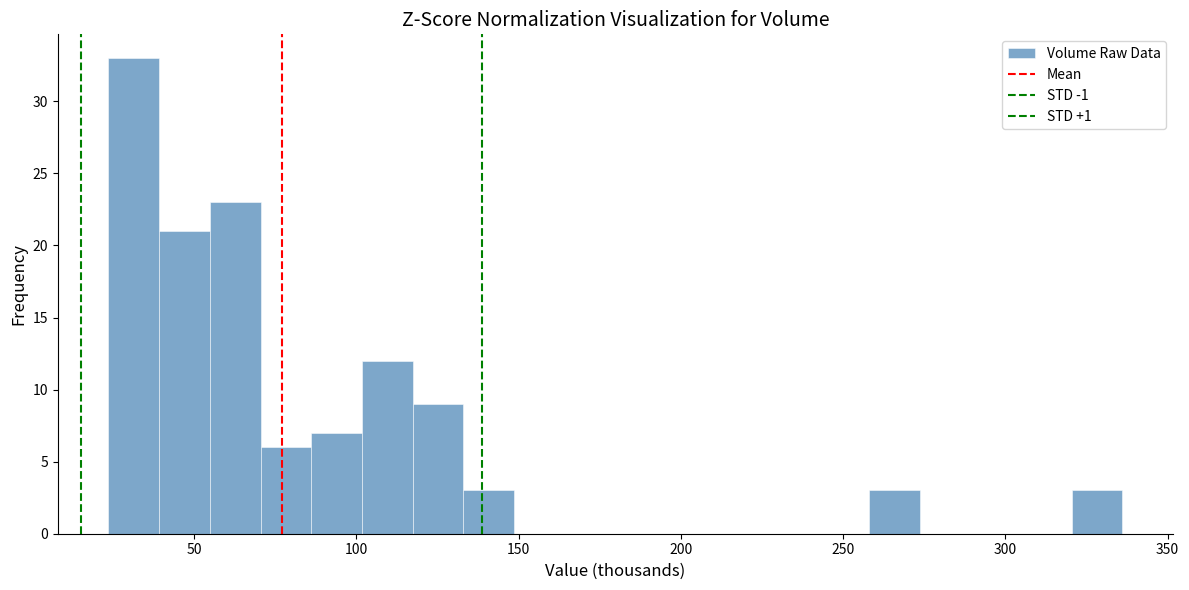

Read against the x-axis, roughly where is the centre of the tallest bar?

30